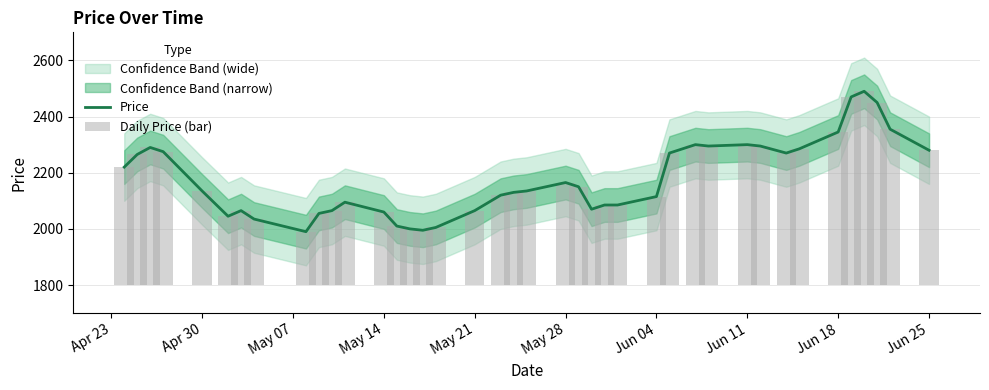

How many groups of bars are there?

40